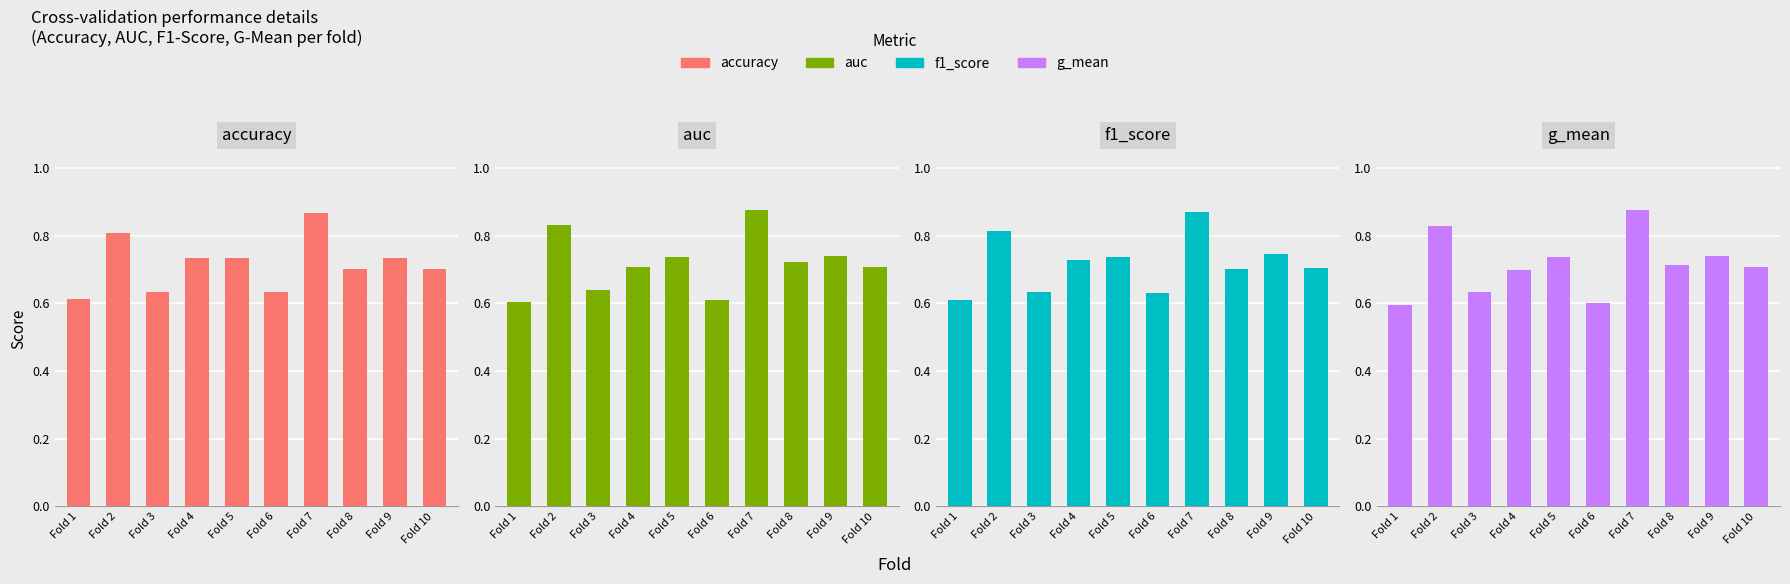

Does the chart contain any negative values?

No